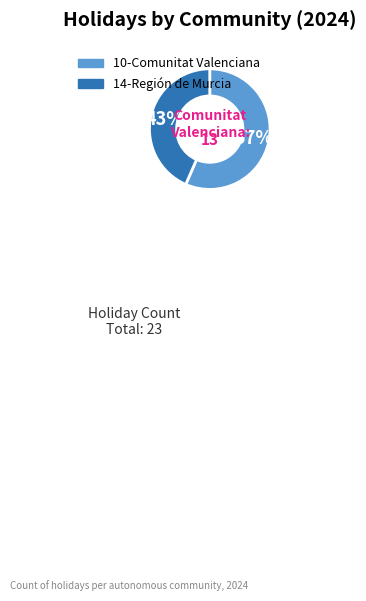

Which slice represents more than half of the pie?

10-Comunitat Valenciana